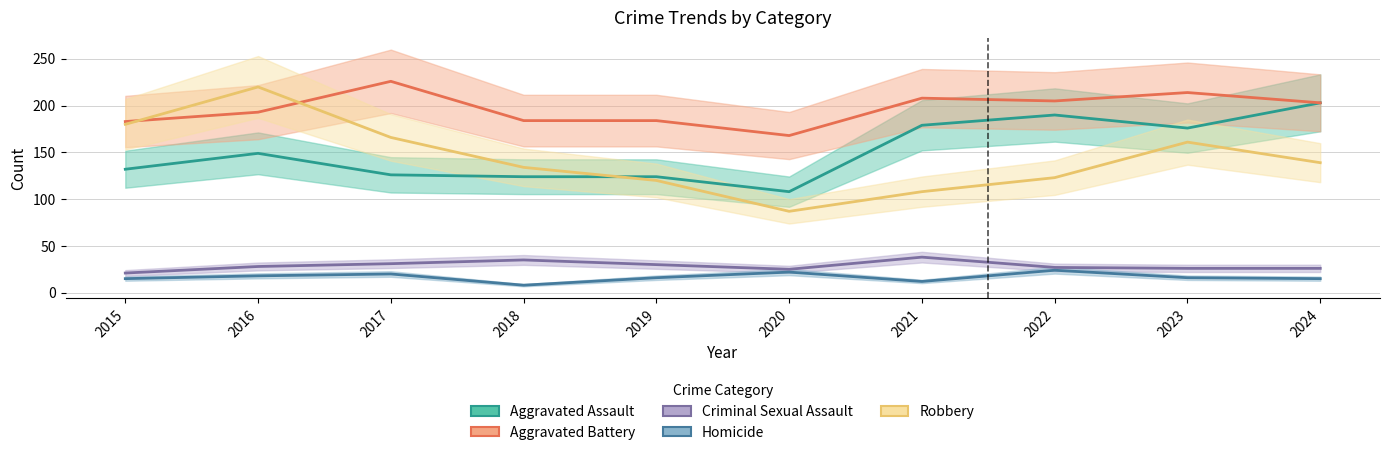

What is the total value across all series at 2016?

608